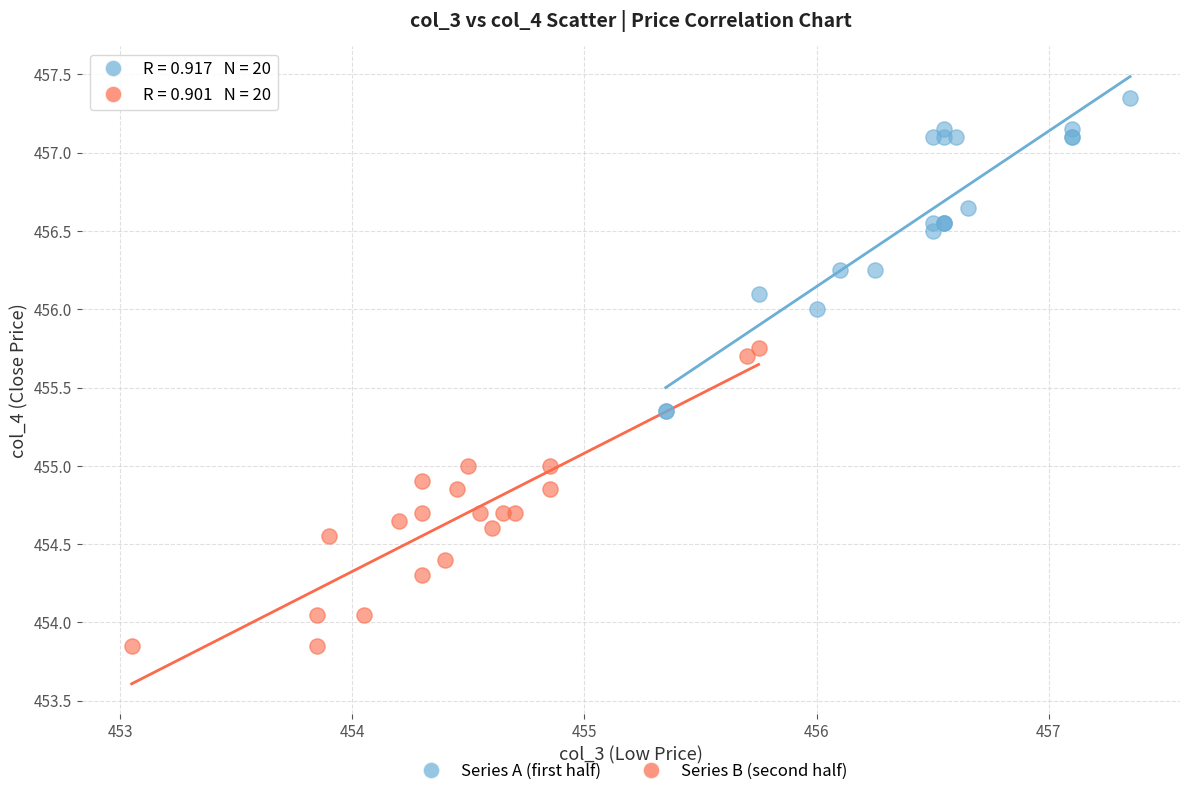

Which series reaches the minimum Y coordinate?

Series B (second half)